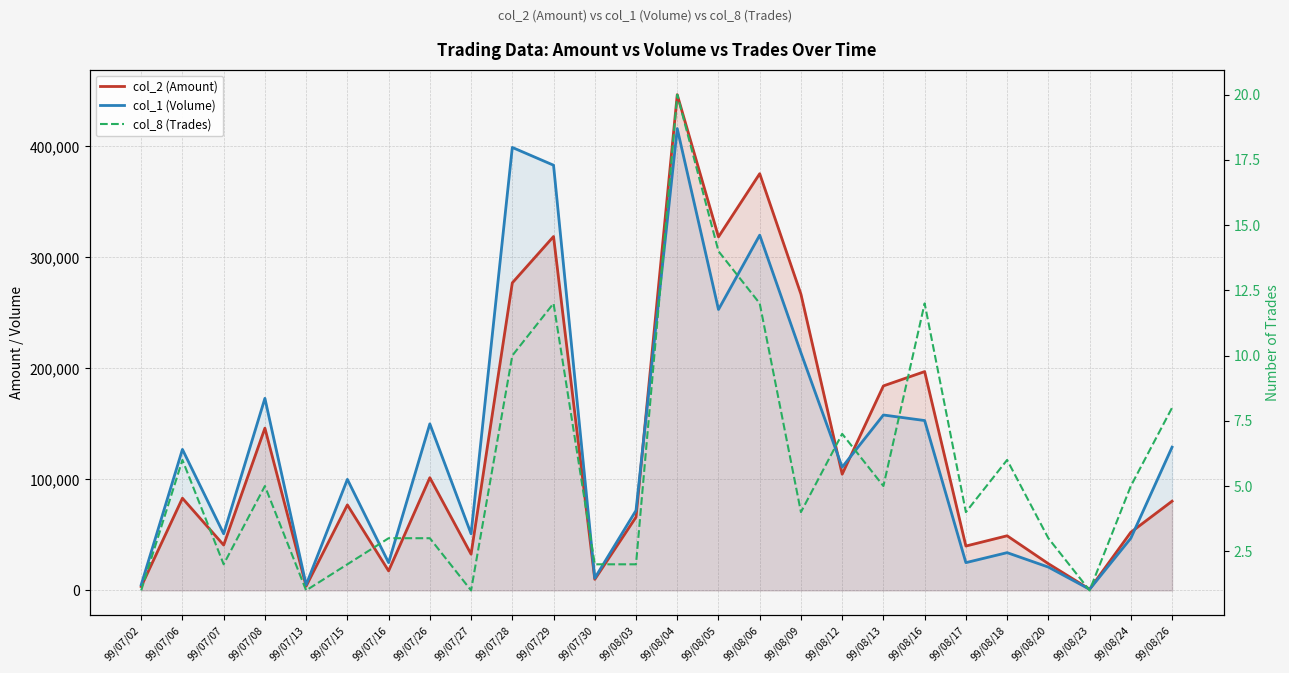

How many lines are shown in the chart?

3